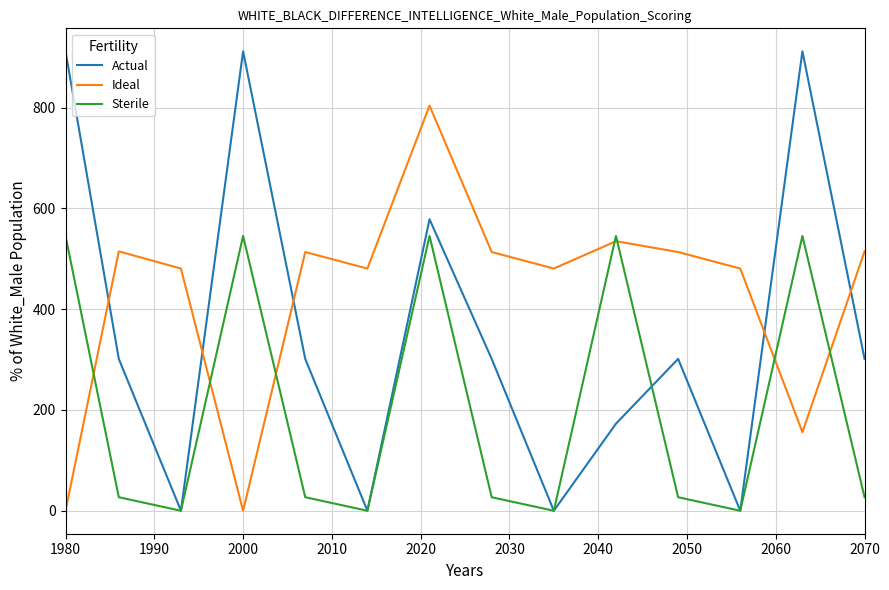

Rank the series by their maximum value, from highest to lowest.

Actual, Ideal, Sterile